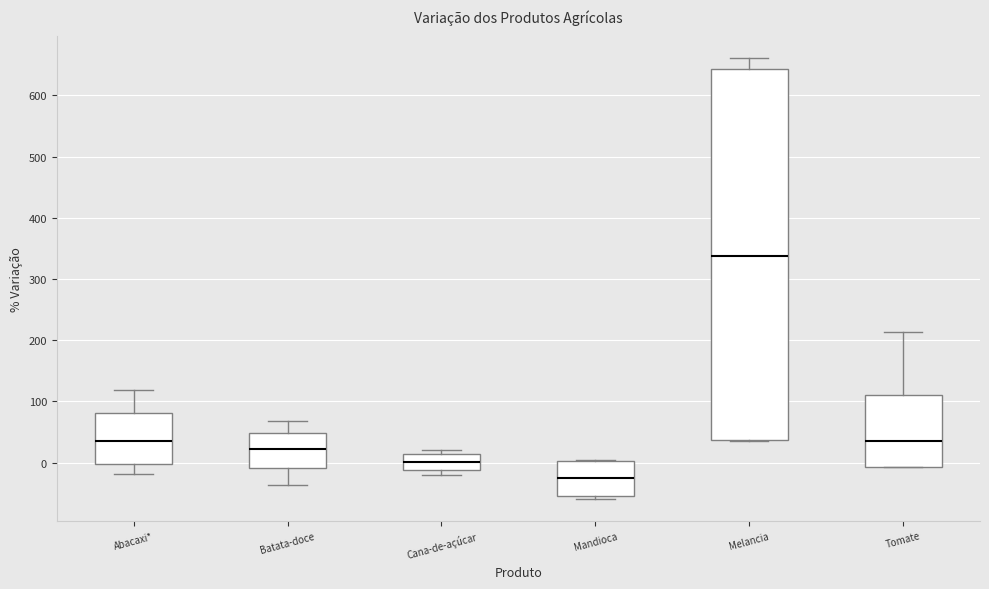

Reading left to right, read every box against the y-axis: the position of its median line, the range the box covers, and the ends of its whiskers. The values are not printed on the chart, so give them approximately, as read against the axis.

Abacaxi*: median 40, box 0 to 80, whiskers -20 to 120
Batata-doce: median 20, box -10 to 50, whiskers -40 to 70
Cana-de-açúcar: median 0, box -10 to 10, whiskers -20 to 20
Mandioca: median -30, box -50 to 0, whiskers -60 to 0
Melancia: median 340, box 40 to 640, whiskers 30 to 660
Tomate: median 30, box -10 to 110, whiskers -10 to 210